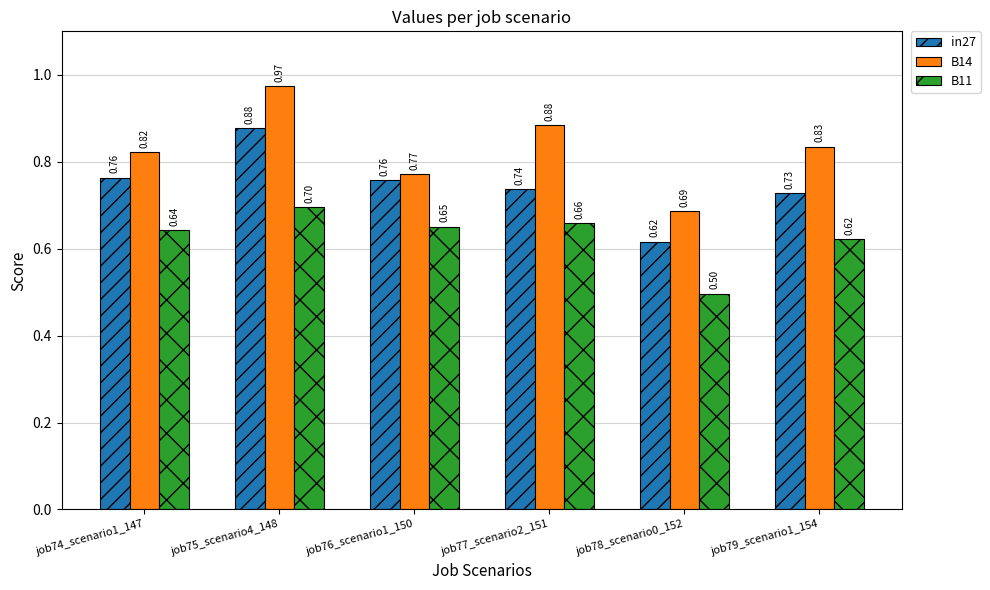

Is the value of B14 at job75_scenario4_148 greater than the value of in27 at job79_scenario1_154?

Yes